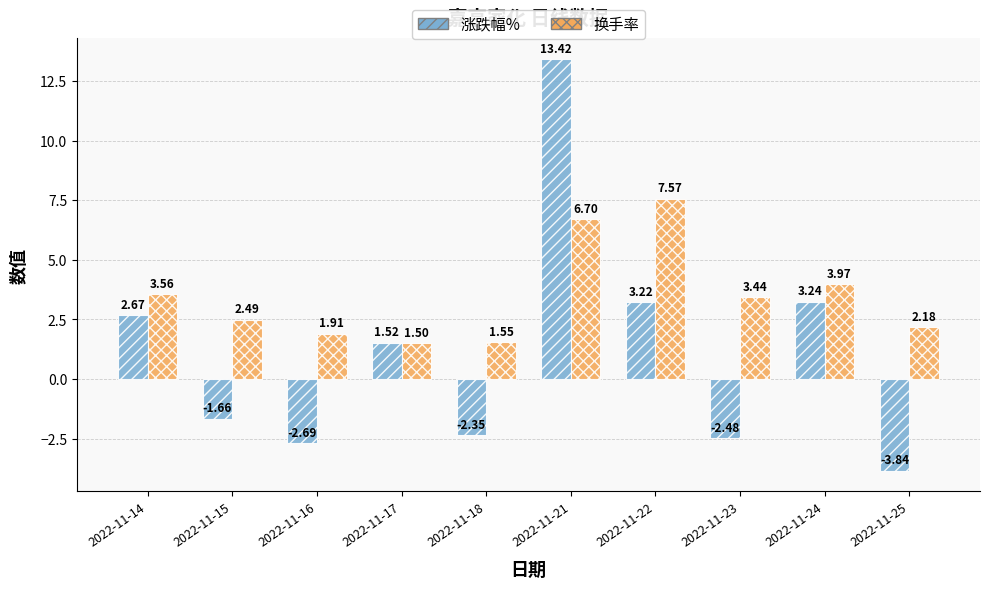

At how many categories does at least one series exceed 0?

10